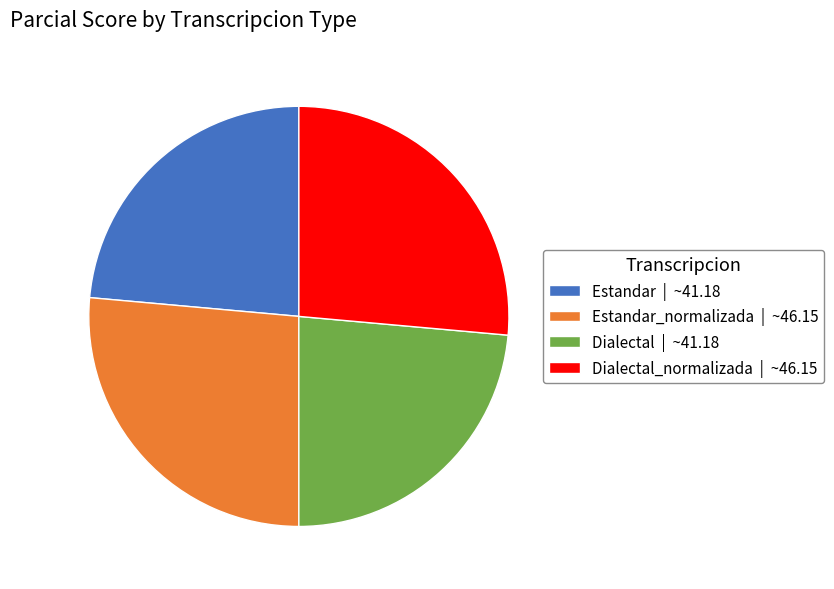

Combined, do Estandar | ~41.18 and Dialectal | ~41.18 account for over 50%?

No